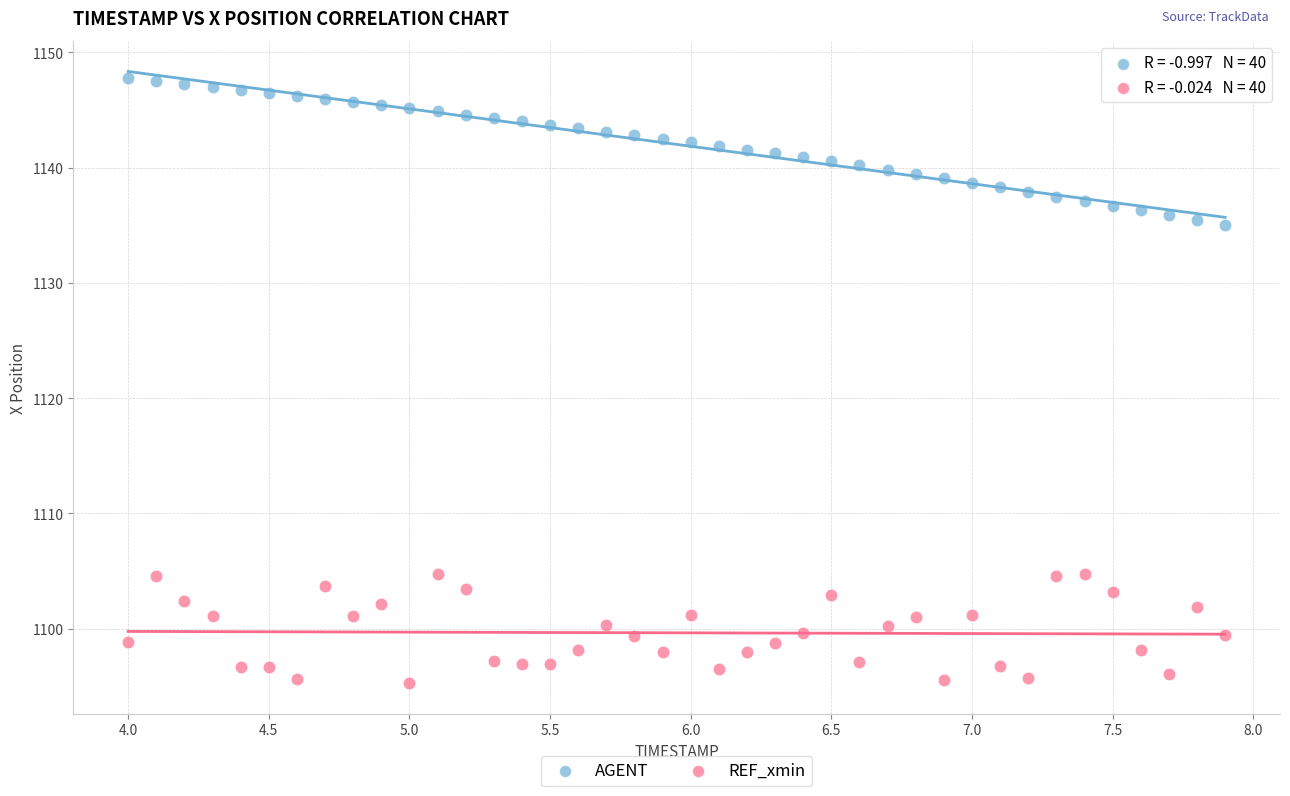

Which series contains the highest Y value?

AGENT